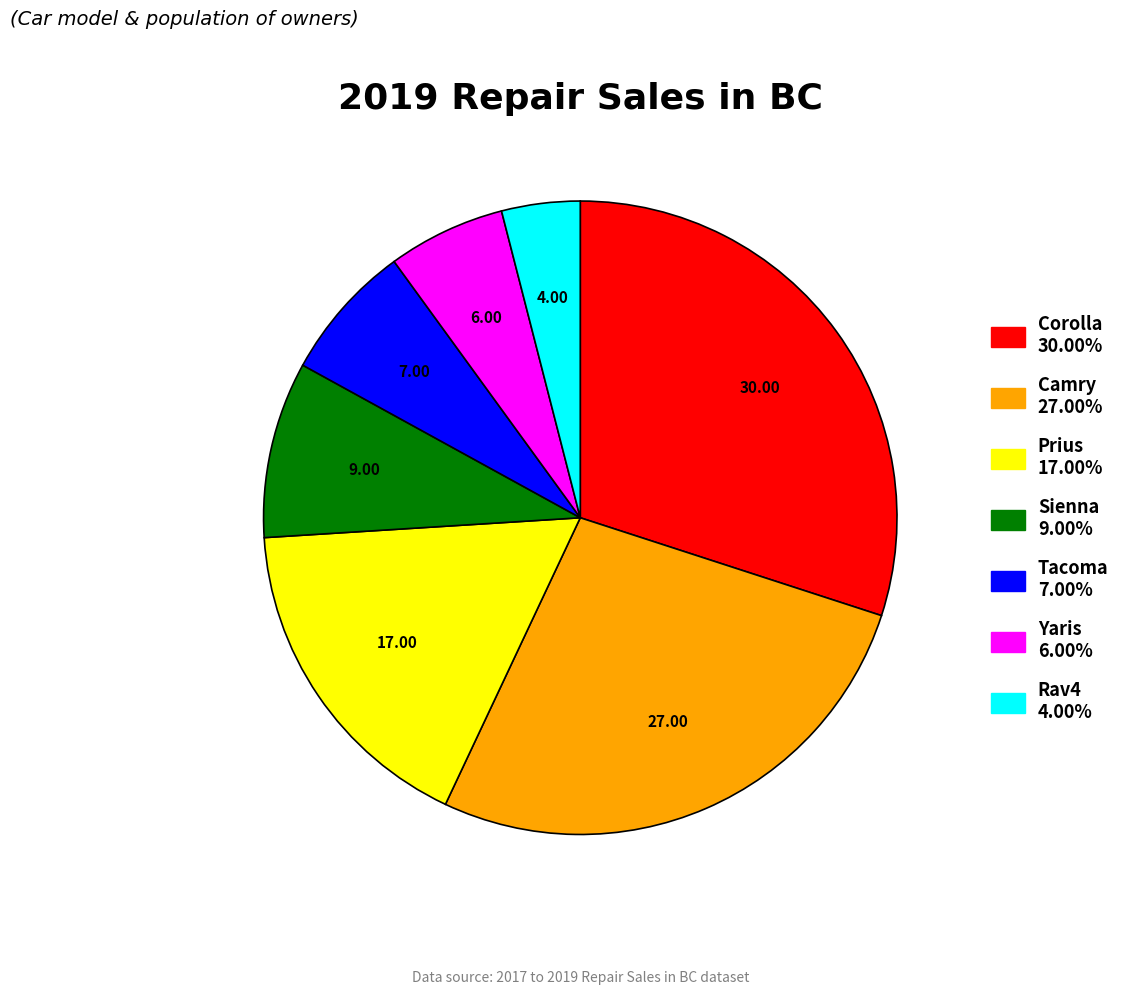

Rank the categories by value from lowest to highest.

Rav4, Yaris, Tacoma, Sienna, Prius, Camry, Corolla